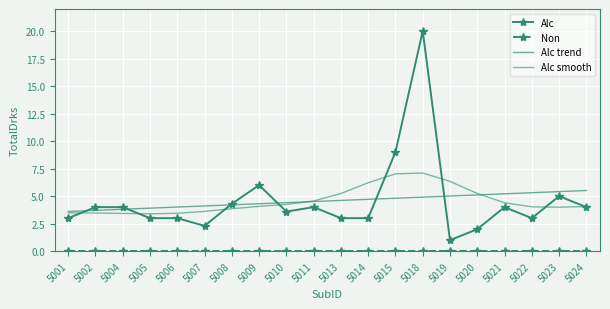

At which category does the chart reach its peak across all series?

5018